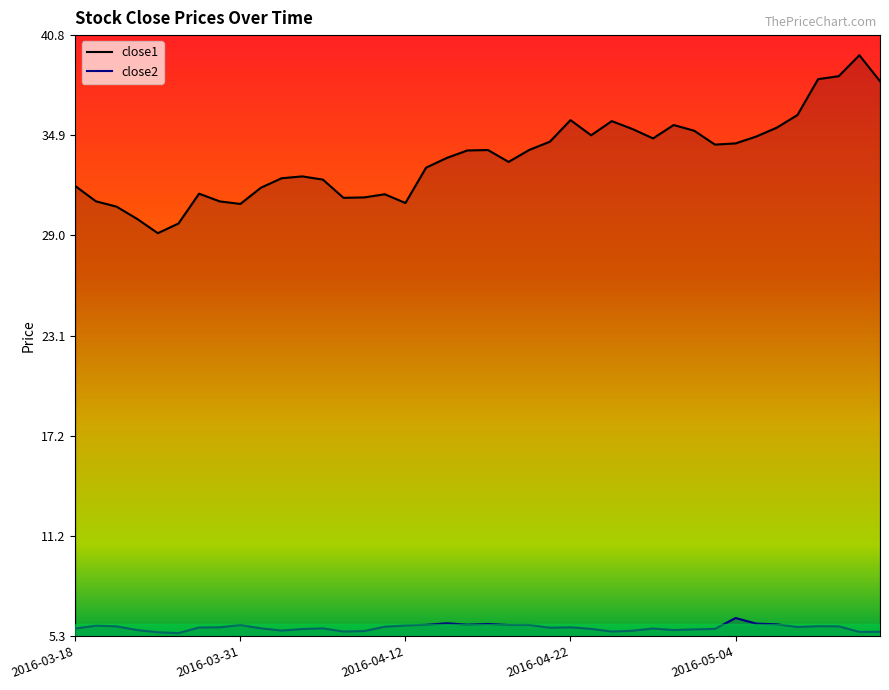

Which series has the largest range (max minus min)?

close1